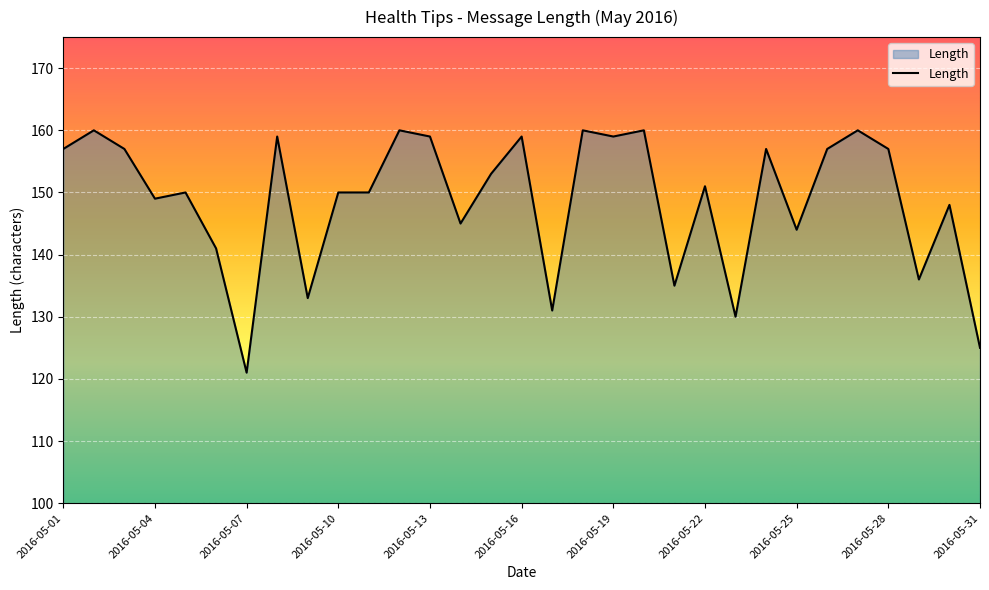

What is the minimum value shown in the chart?

121